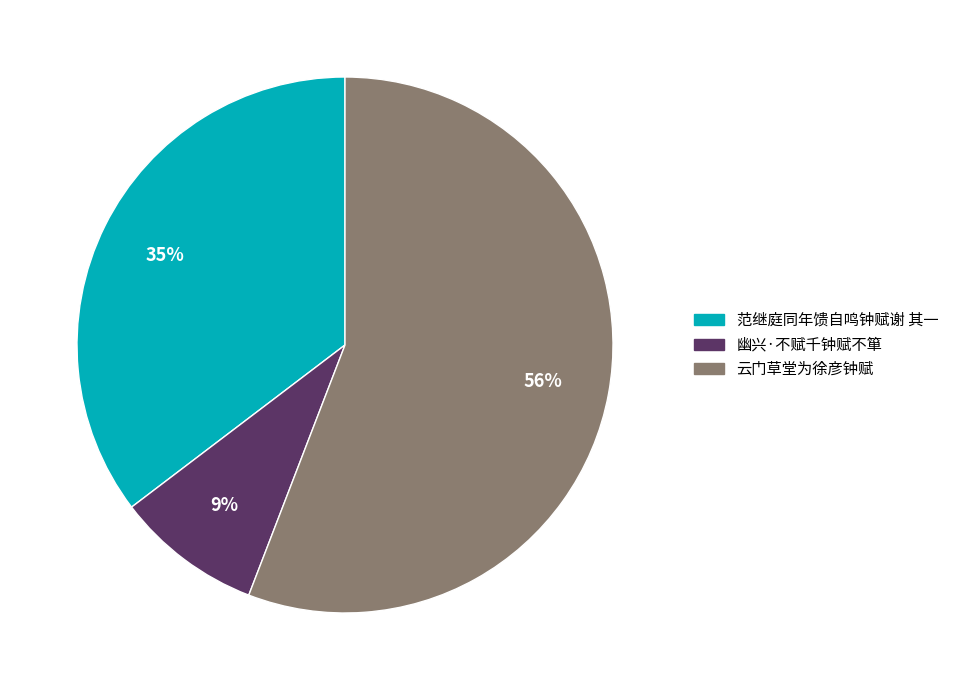

Is 云门草堂为徐彦钟赋 the majority of the pie?

Yes